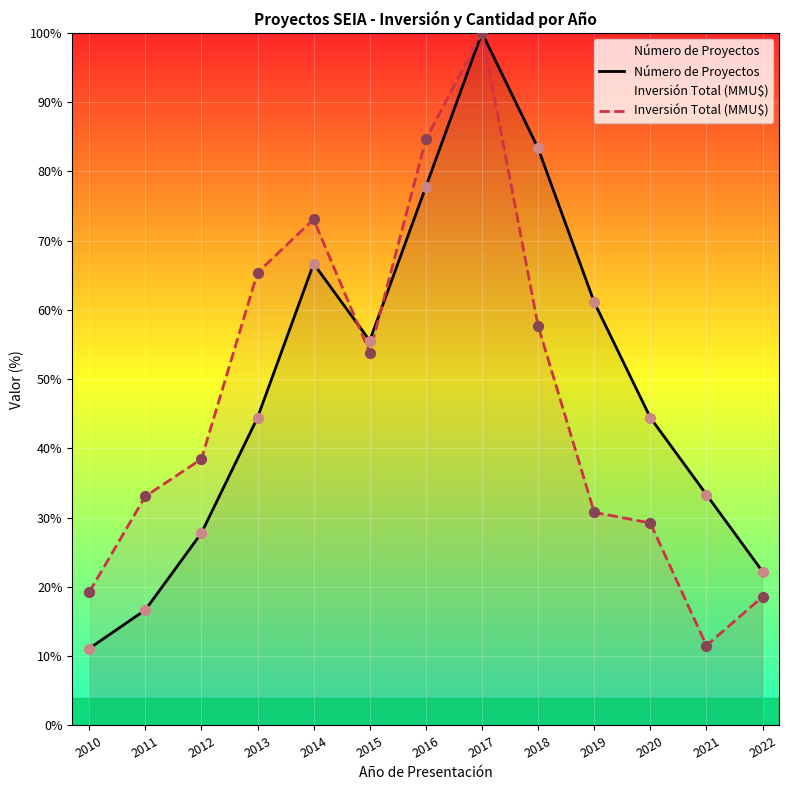

Which series contains the highest Y value?

Número de Proyectos